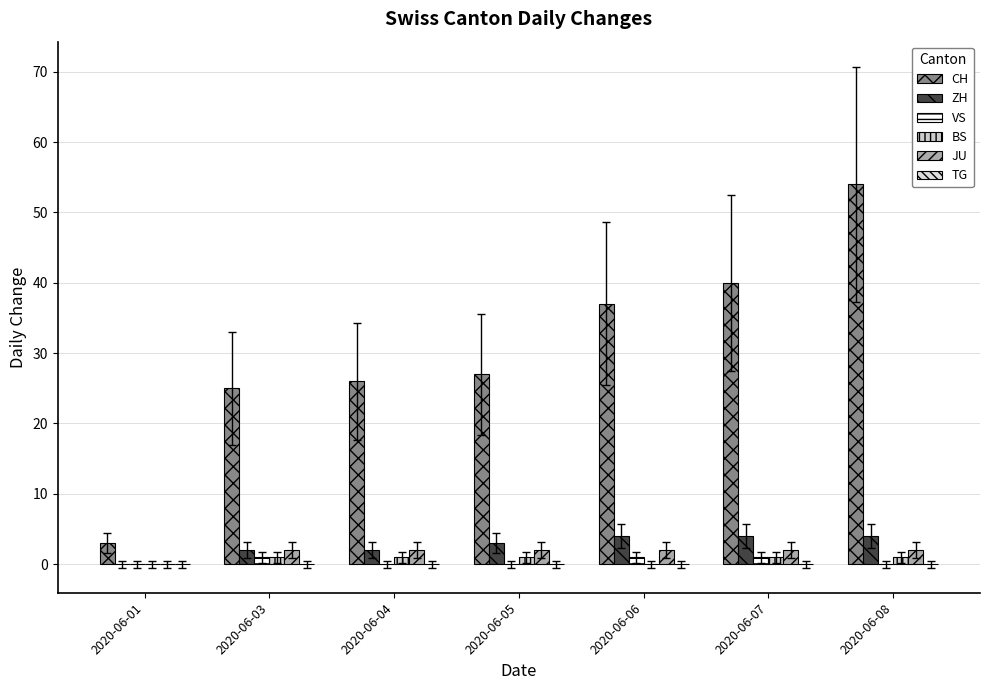

Count the number of data series in this chart.

5